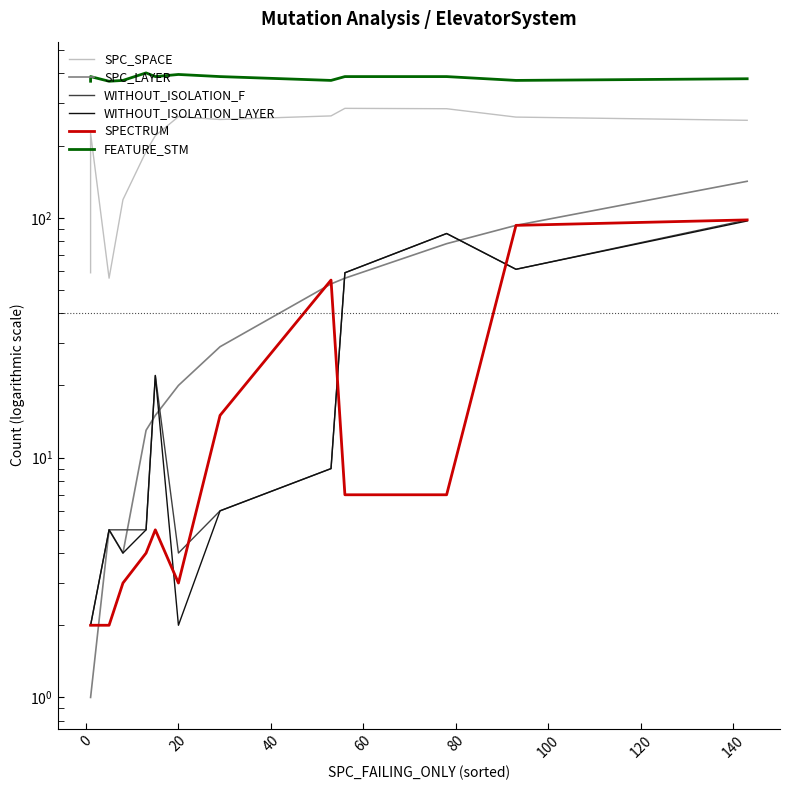

Does the chart display data point markers on the line(s)?

No